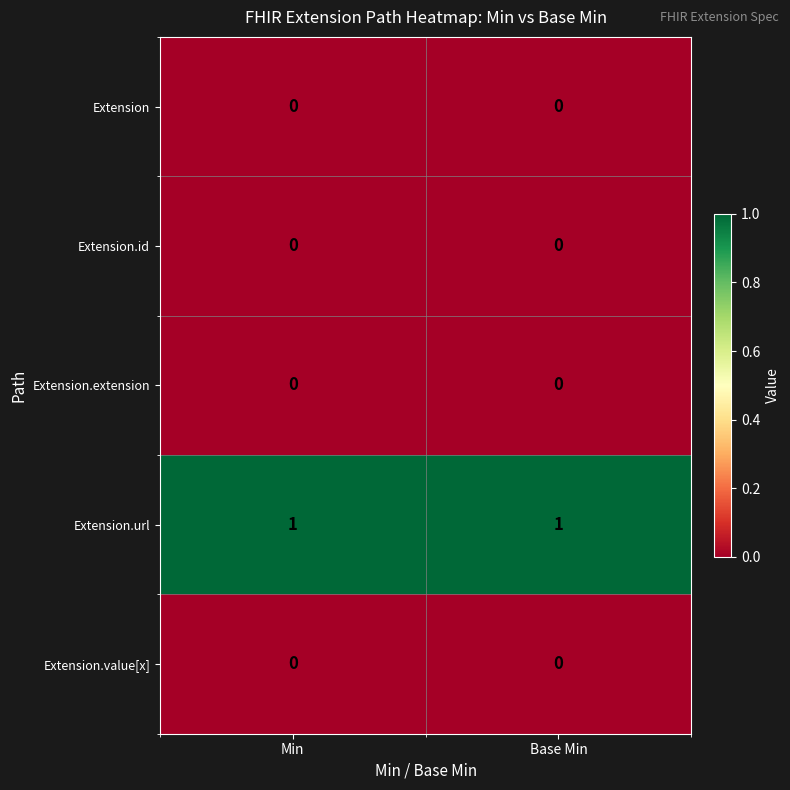

Which series has the largest total across all categories?

Extension.url